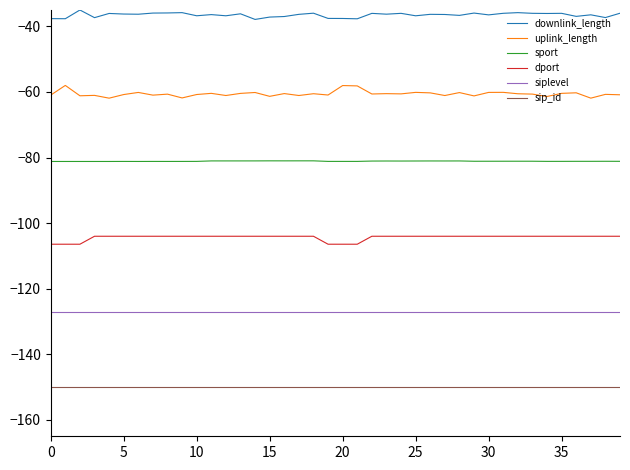

What is the difference between the maximum and minimum values in the uplink_length series?

3.9